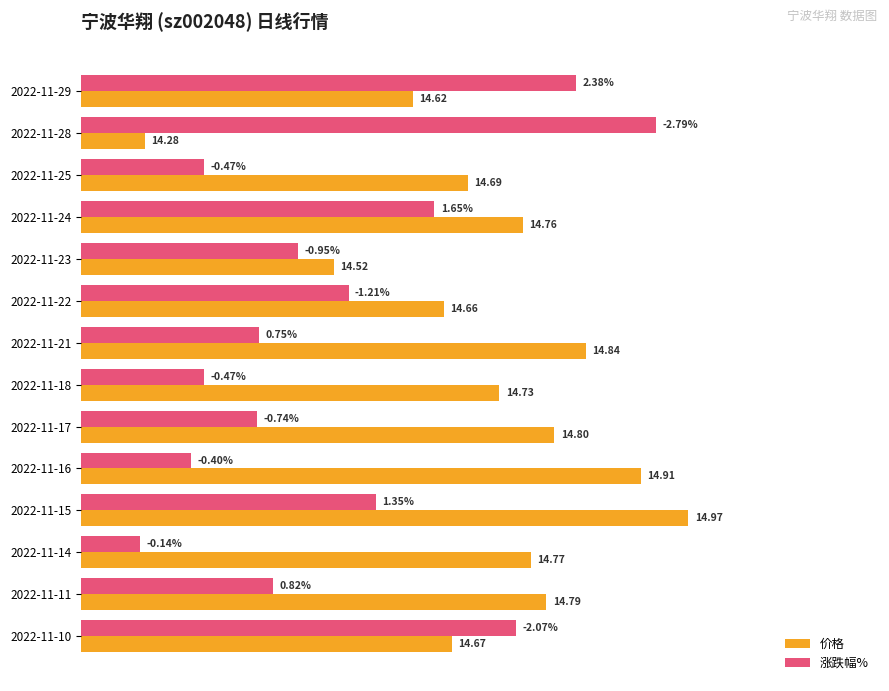

What are all the series names shown in the legend?

价格, 涨跌幅%